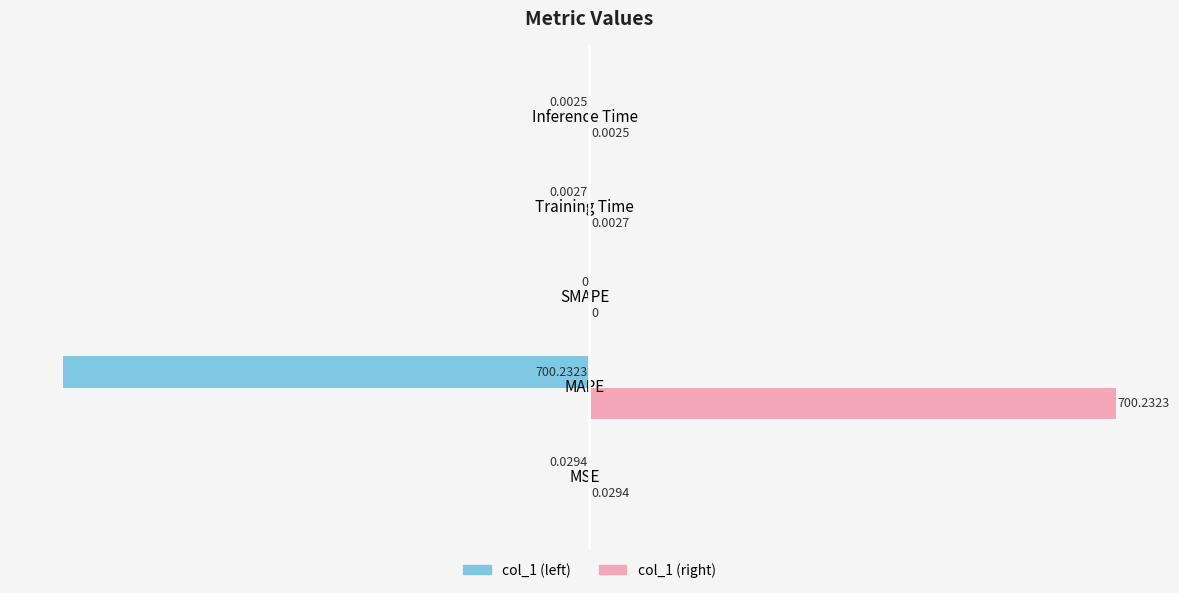

What is the sum of the col_1 (left) values at MAPE and MSE?

-700.3